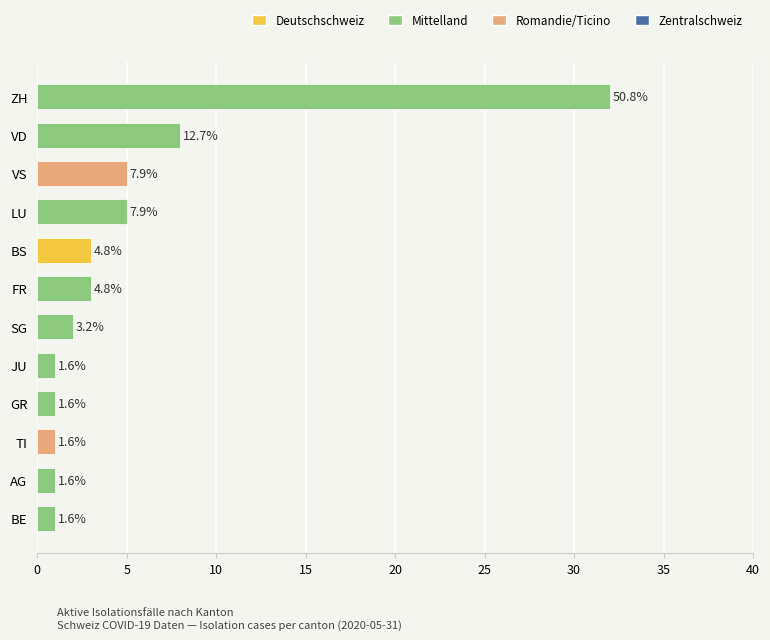

How many bars are there in total?

12